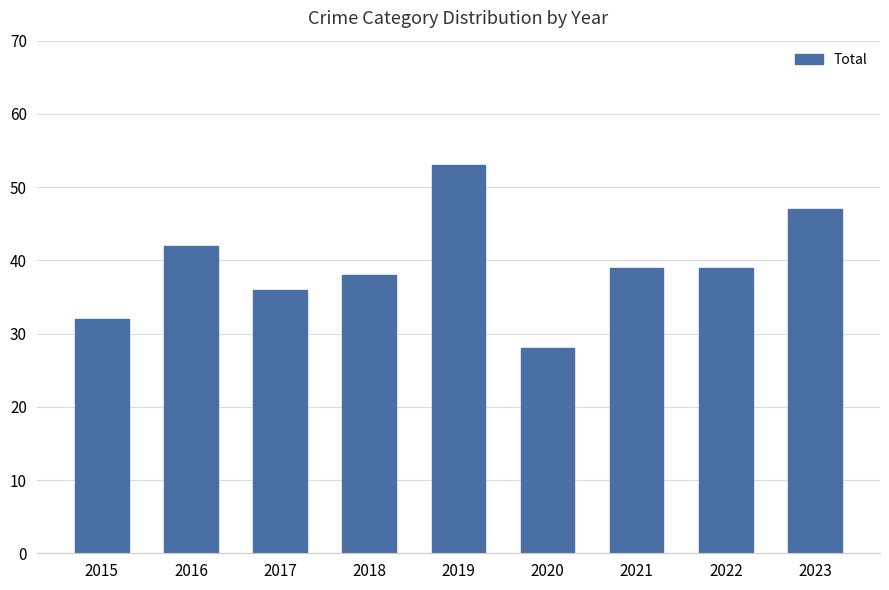

Approximately how many times larger is the value at 2016 compared to 2015?

1.3